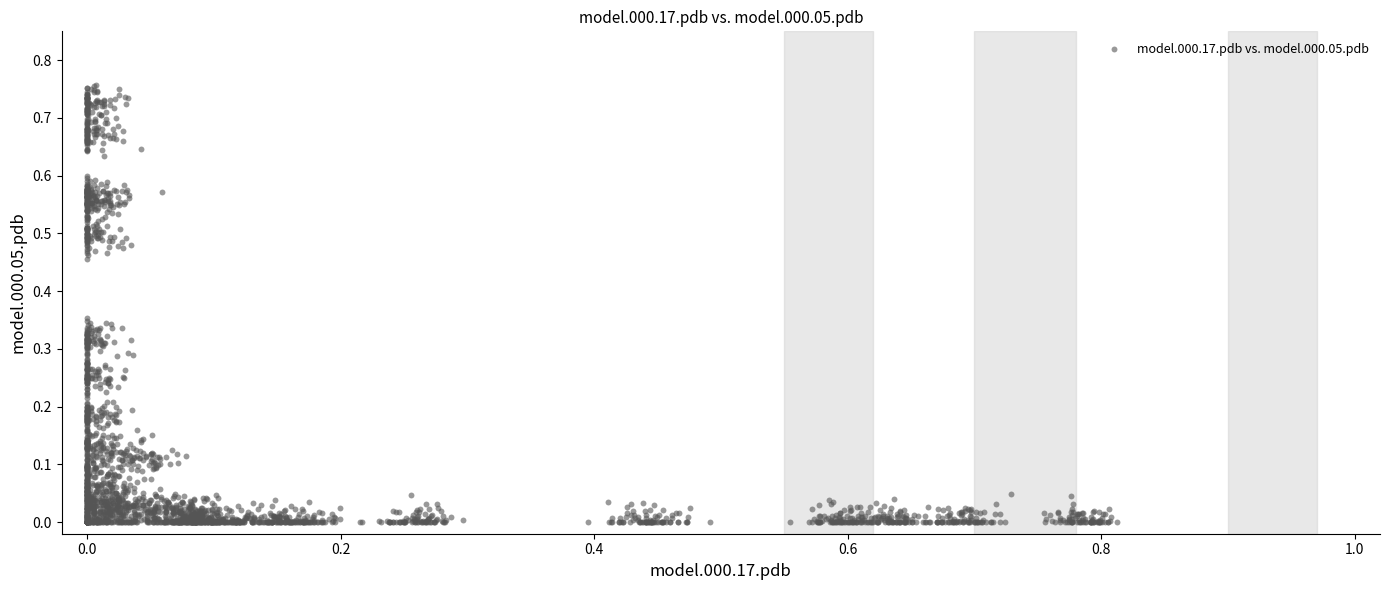

How many points are shown in the scatter plot?

2400